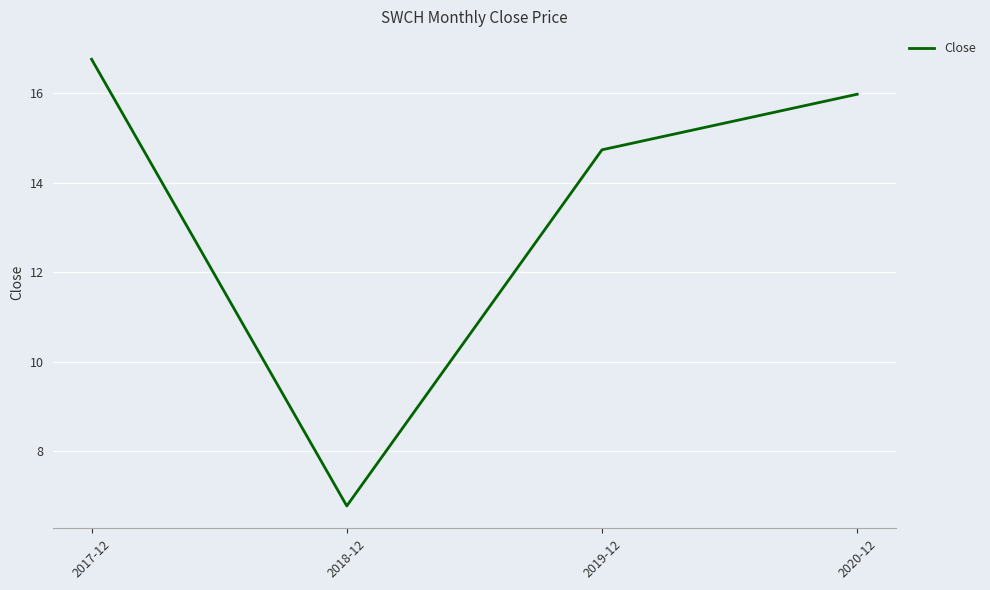

Reading left to right, extract all data points from this chart.

16.8	6.8	14.7	16.0